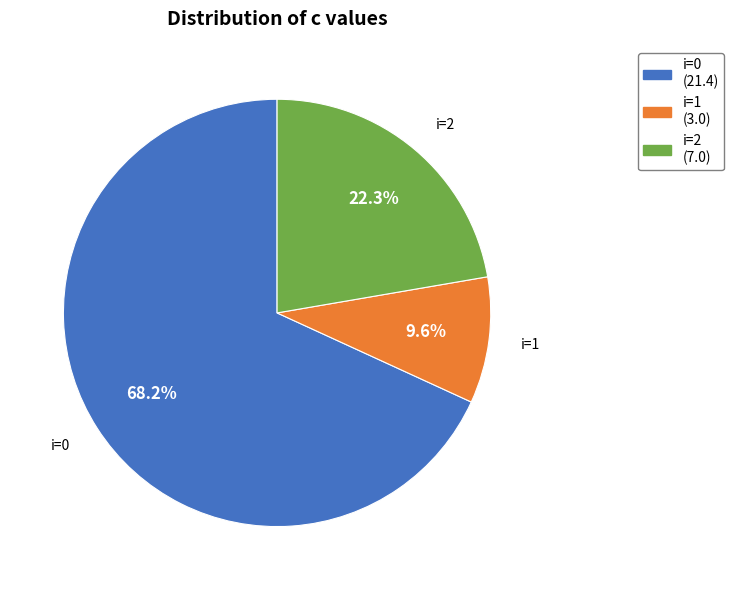

What is the smallest slice in the pie chart?

i=1